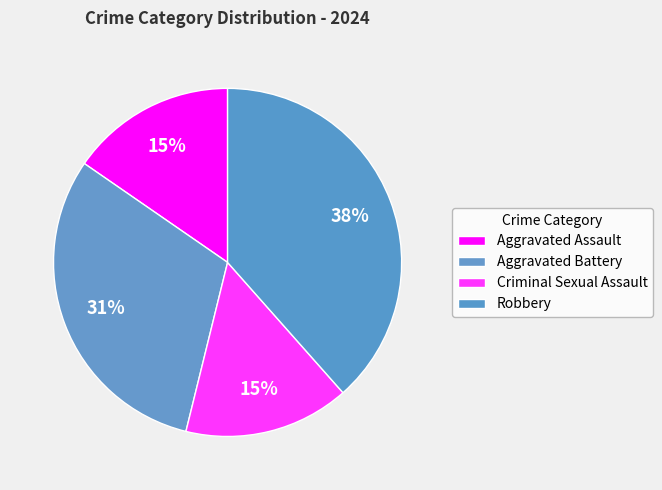

How many slices are in this pie chart?

4